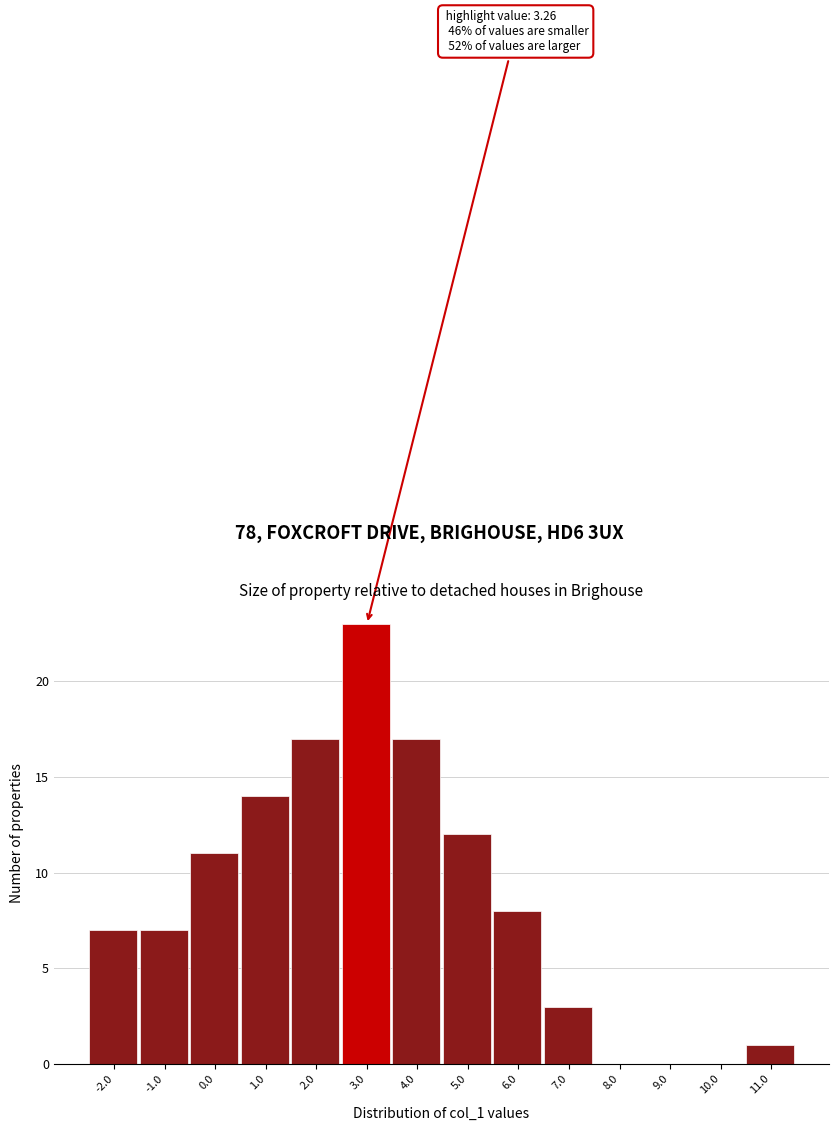

Reading right to left, extract all data points from this chart.

11.0=1	10.0=0	9.0=0	8.0=0	7.0=3	6.0=8	5.0=12	4.0=17	3.0=23	2.0=17	1.0=14	0.0=11	-1.0=7	-2.0=7